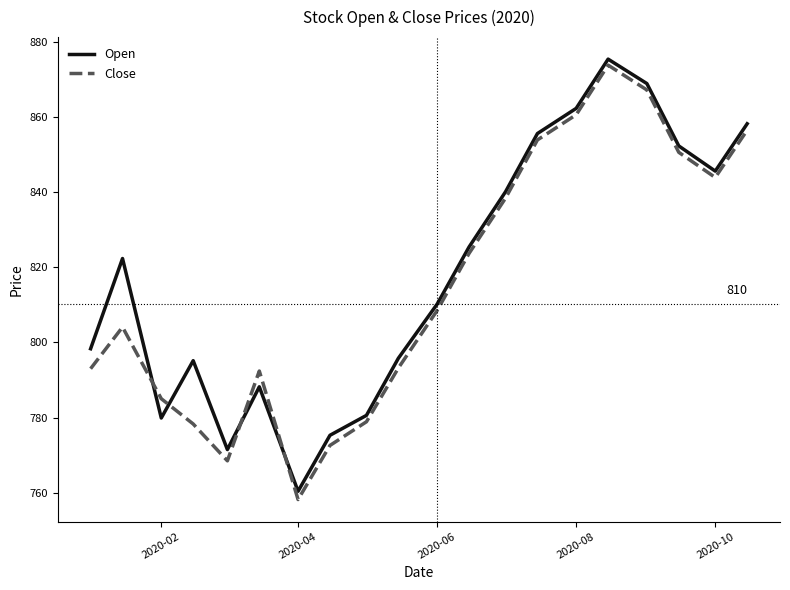

What is the difference between the maximum and minimum values in the Open series?

115.0